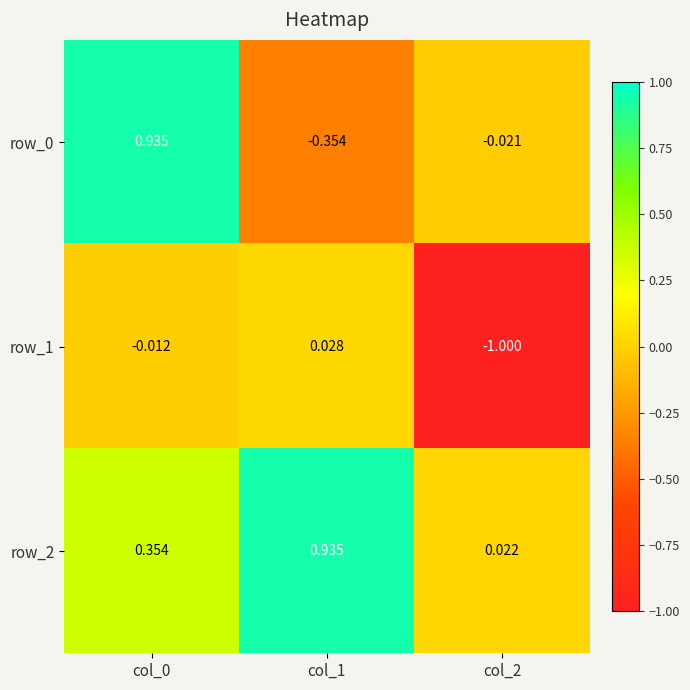

Is the value of row_2 at col_2 greater than the value of row_0 at col_2?

Yes